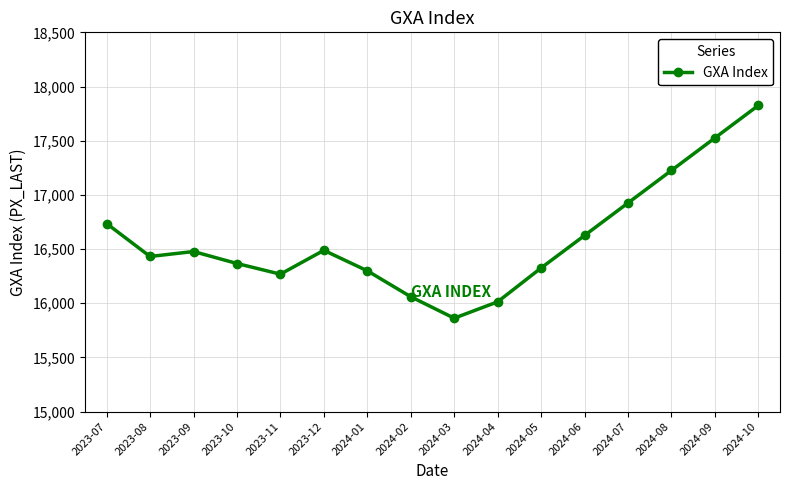

What is the difference between the maximum and second lowest values?

1812.3